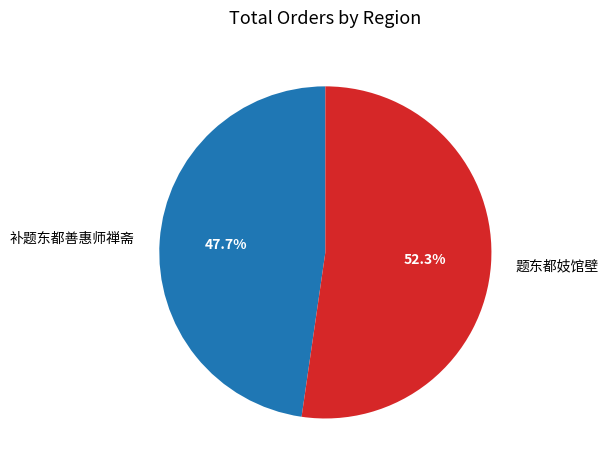

Count the number of slices in the pie.

2